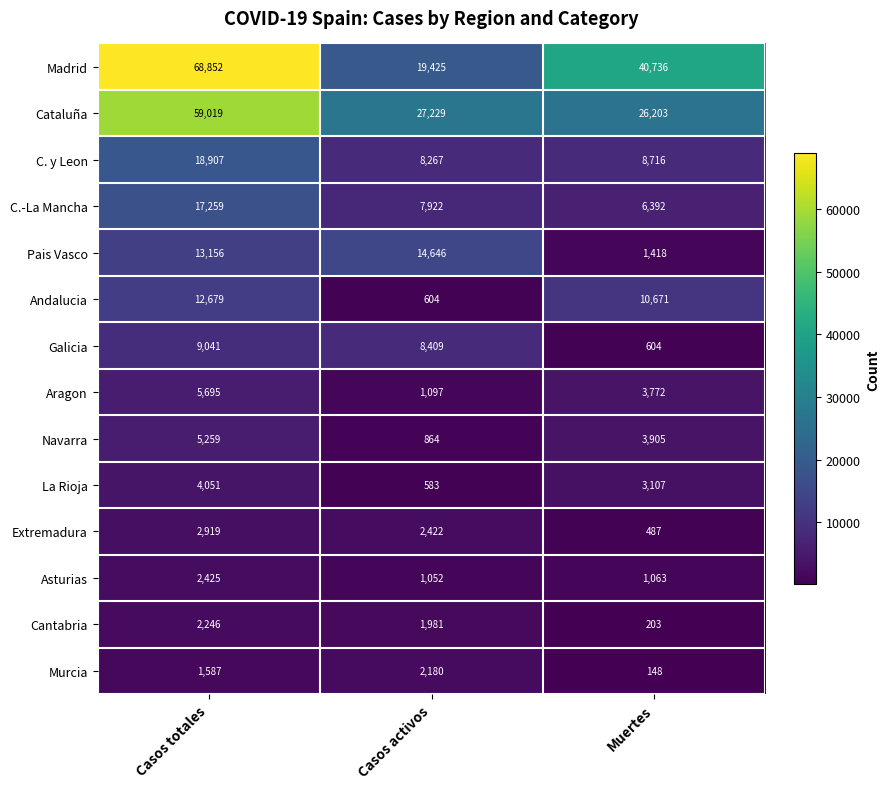

What is the spread (max minus min) of values at Muertes?

40588